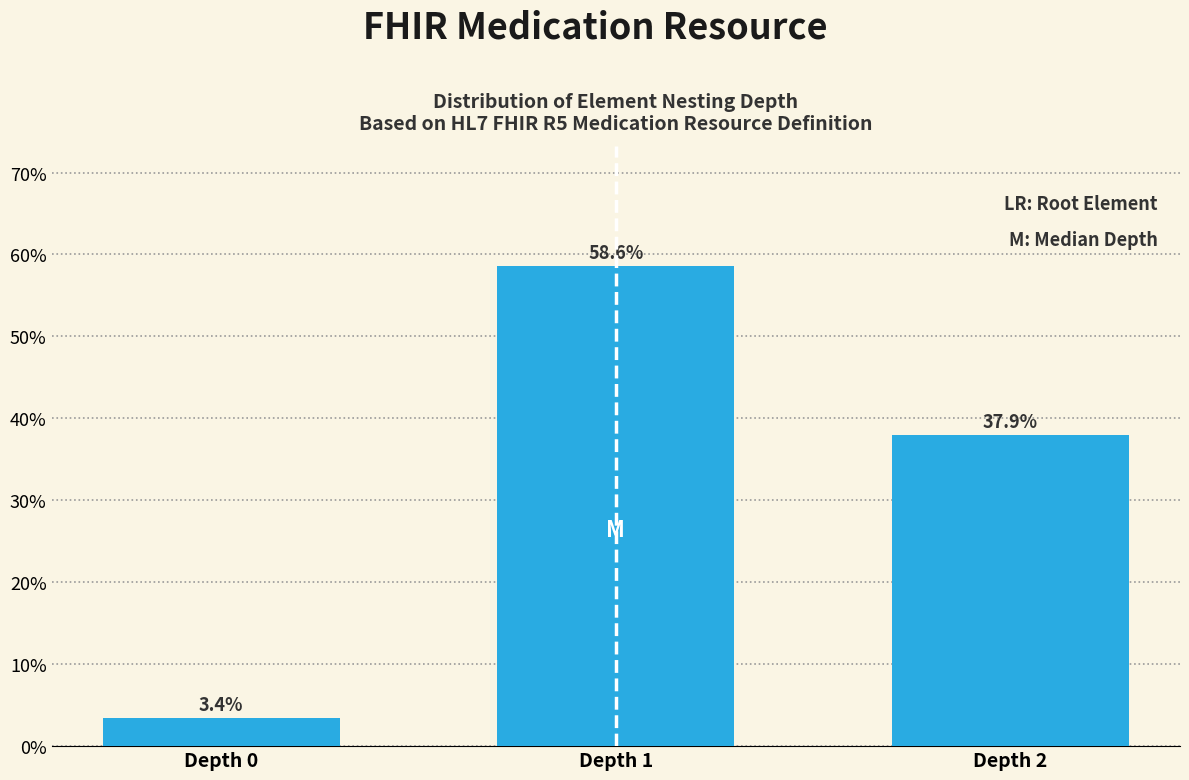

Reading left to right, extract all data points from this chart.

3.4	58.6	37.9